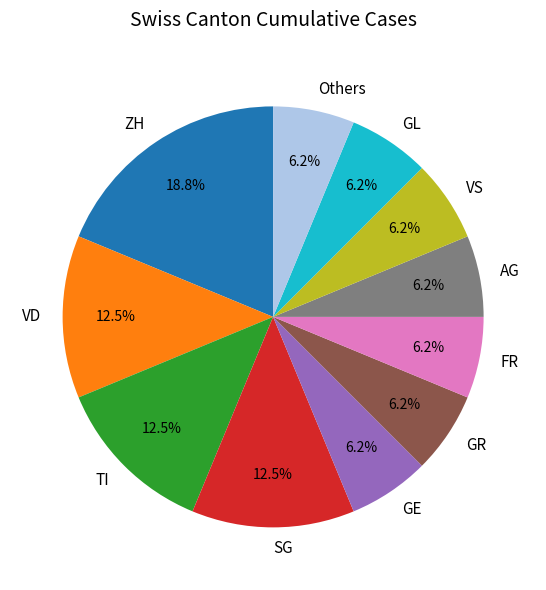

Which has a higher value, AG or ZH?

ZH